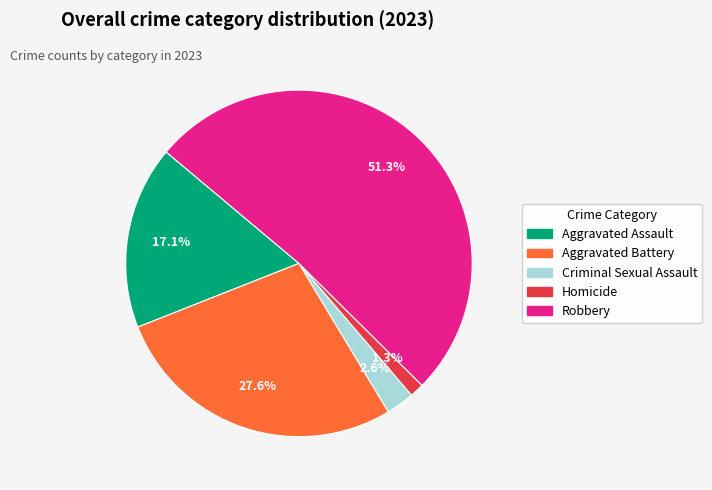

Is the sum of Robbery and Homicide greater than half?

Yes